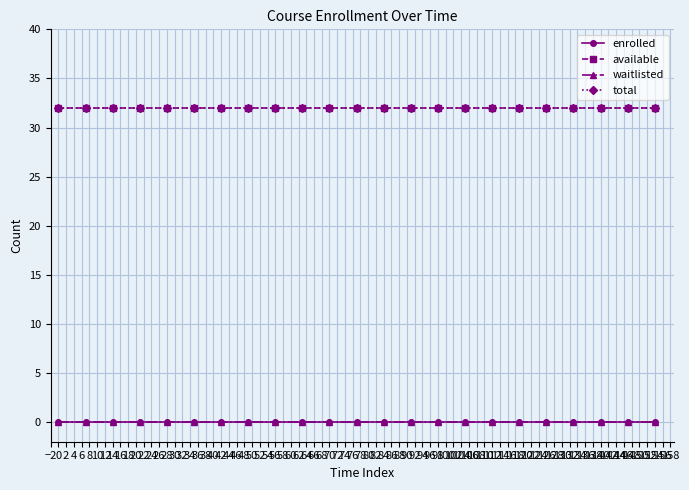

Reading right to left, extract all data points from this chart.

enrolled: 0	0	0	0	0	0	0	0	0	0	0	0	0	0	0	0	0	0	0	0	0	0	0
available: 32	32	32	32	32	32	32	32	32	32	32	32	32	32	32	32	32	32	32	32	32	32	32
waitlisted: 0	0	0	0	0	0	0	0	0	0	0	0	0	0	0	0	0	0	0	0	0	0	0
total: 32	32	32	32	32	32	32	32	32	32	32	32	32	32	32	32	32	32	32	32	32	32	32